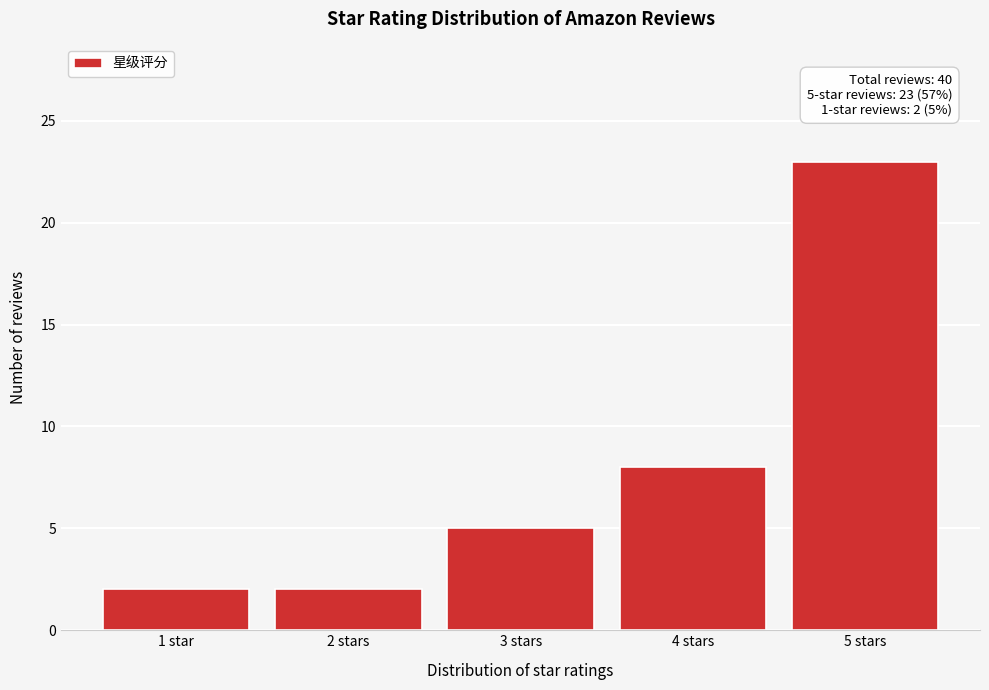

Reading left to right, what are all the values shown in this chart?

1 star=2	2 stars=2	3 stars=5	4 stars=8	5 stars=23